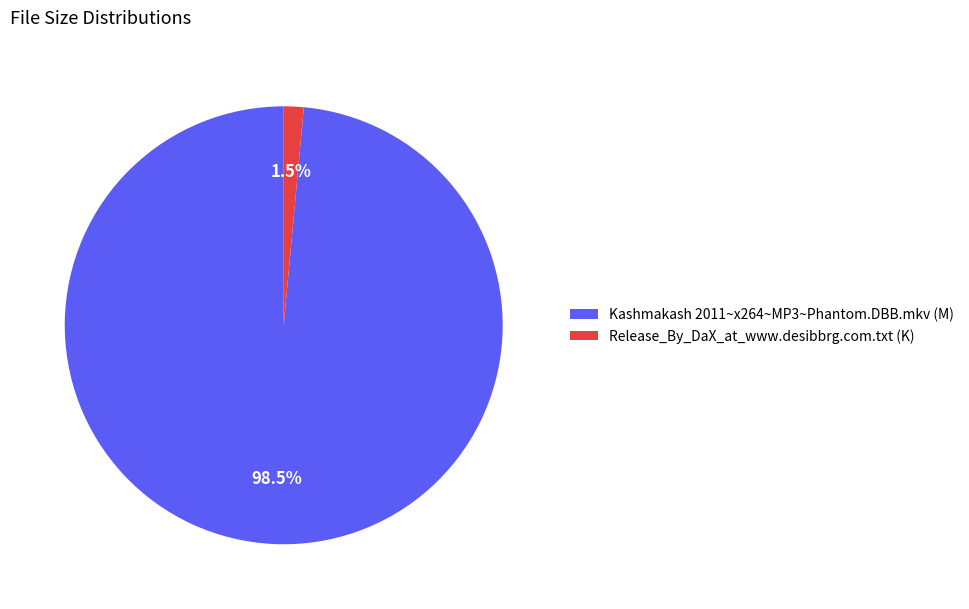

Which category has the biggest portion of the pie?

Kashmakash 2011~x264~MP3~Phantom.DBB.mkv